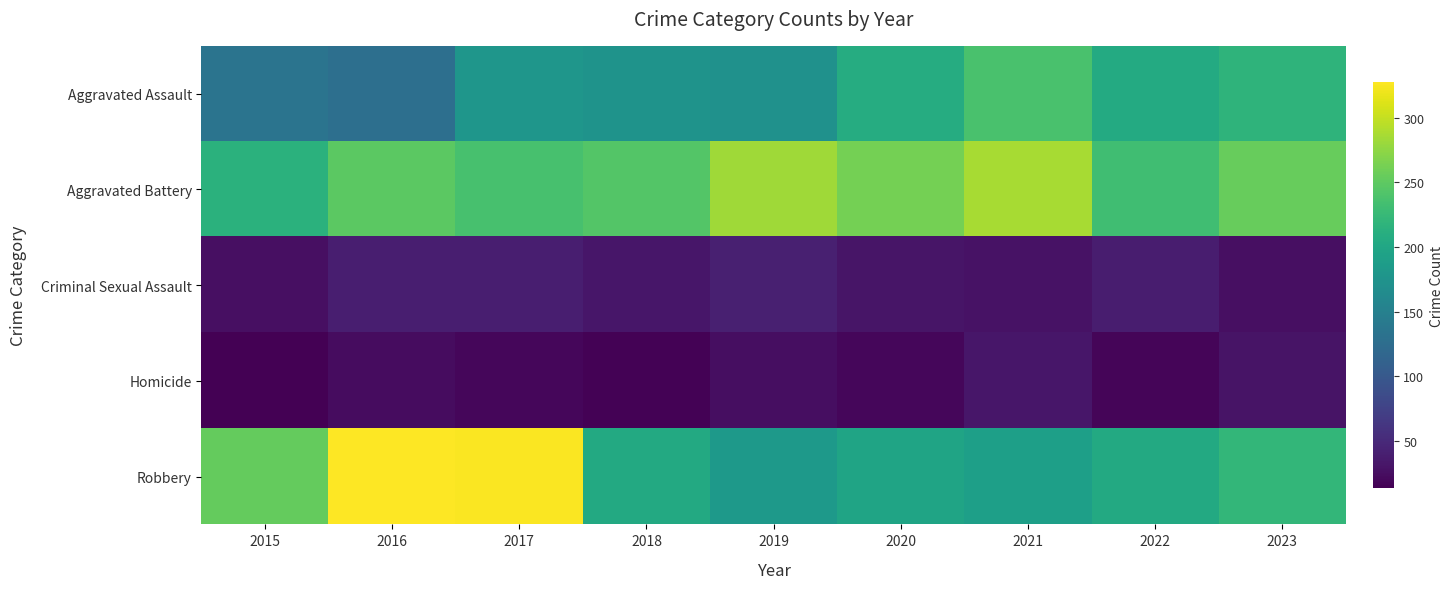

Reading right to left, list all the values displayed in this chart.

Aggravated Assault: 2023=218	2022=205	2021=237	2020=208	2019=172	2018=175	2017=179	2016=128	2015=134
Aggravated Battery: 2023=255	2022=231	2021=287	2020=262	2019=283	2018=244	2017=236	2016=249	2015=214
Criminal Sexual Assault: 2023=26	2022=38	2021=28	2020=31	2019=41	2018=32	2017=40	2016=40	2015=26
Homicide: 2023=29	2022=17	2021=32	2020=18	2019=25	2018=15	2017=19	2016=24	2015=13
Robbery: 2023=222	2022=204	2021=191	2020=197	2019=182	2018=204	2017=326	2016=328	2015=254